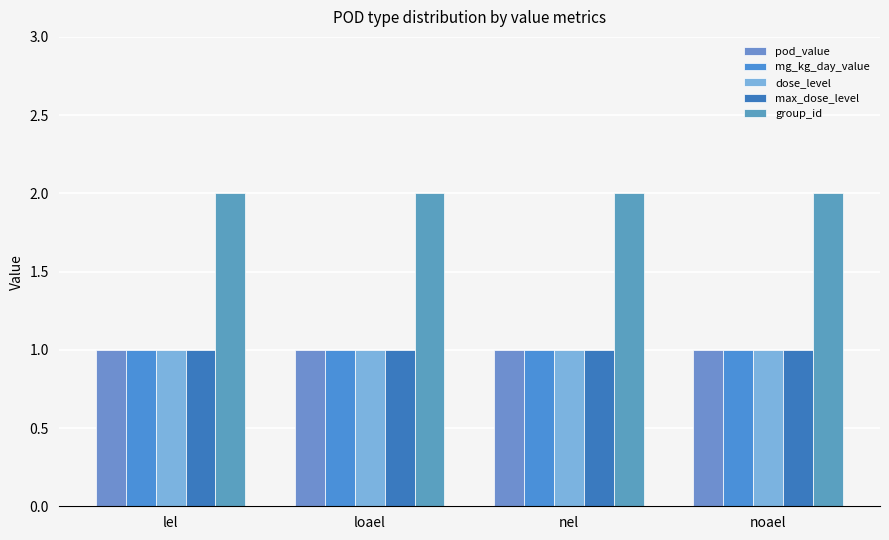

Is the value of pod_value at loael greater than the value of dose_level at loael?

No